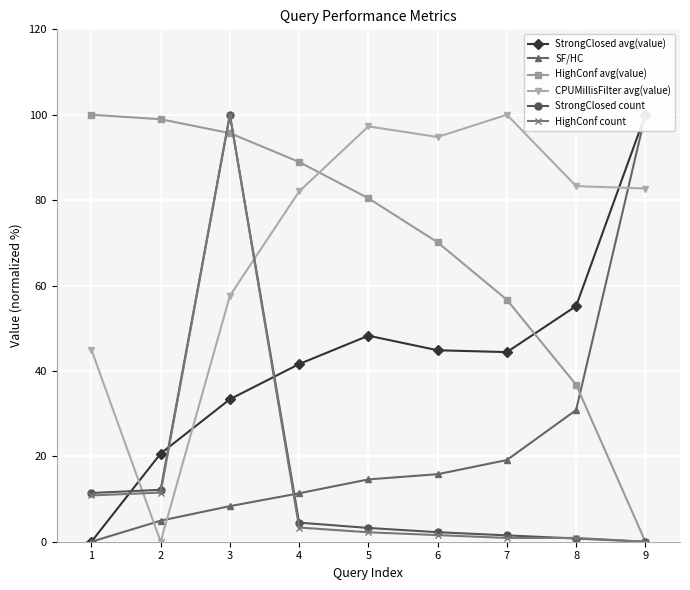

What is the total value across all series at 3?

395.0